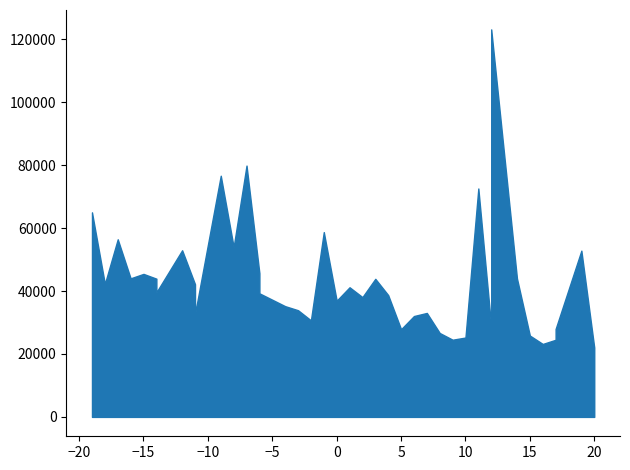

Reading left to right, list all the values displayed in this chart.

64992	42261	56431	44025	45435	43919	39568	52947	42155	32689	76628	53959	79851	45636	39267	35182	33890	30676	58711	36927	41187	38056	43869	38695	27852	32045	33030	26660	24524	25214	72570	28633	123124	43978	25845	23177	24500	27930	52821	22050